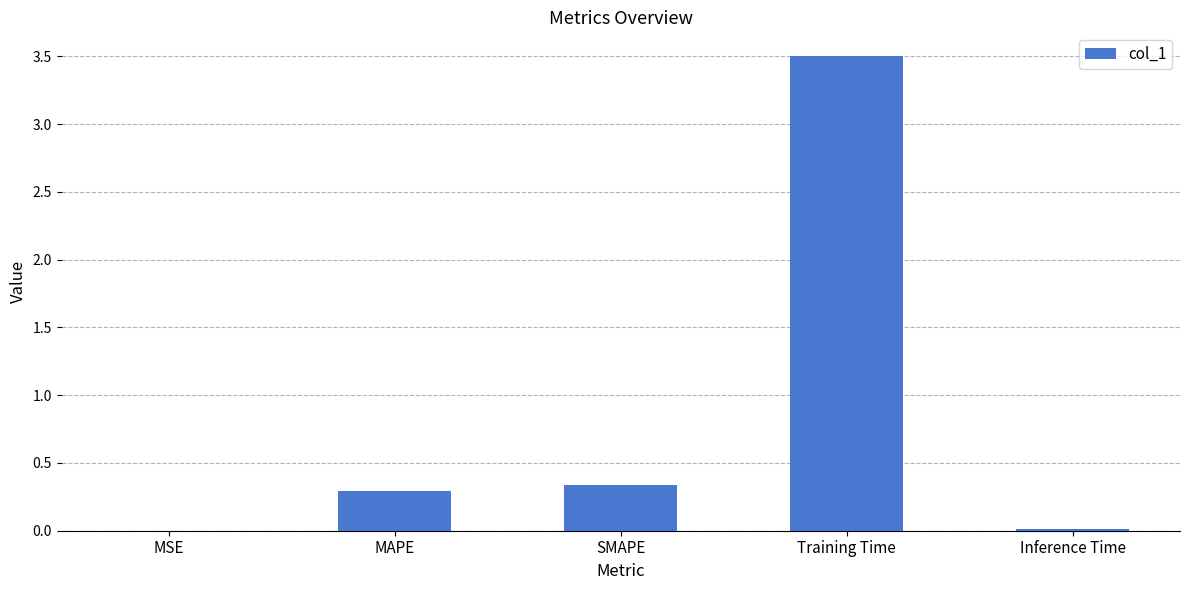

What is the sum of all values?

4.1